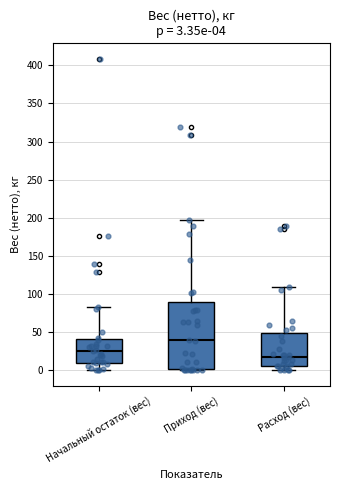

Comparing the boxes themselves (not the whiskers), which one is the tallest?

Приход (вес)